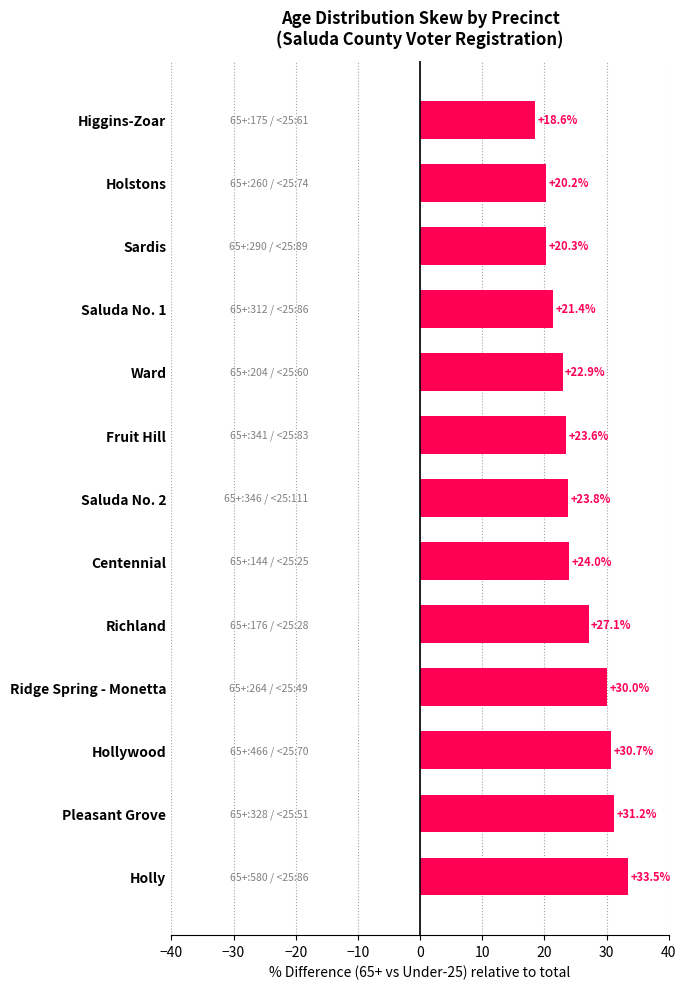

Reading top to bottom, extract all data points from this chart.

Higgins-Zoar=18.6	Holstons=20.2	Sardis=20.3	Saluda No. 1=21.4	Ward=22.9	Fruit Hill=23.6	Saluda No. 2=23.8	Centennial=24.0	Richland=27.1	Ridge Spring - Monetta=30.0	Hollywood=30.7	Pleasant Grove=31.2	Holly=33.5